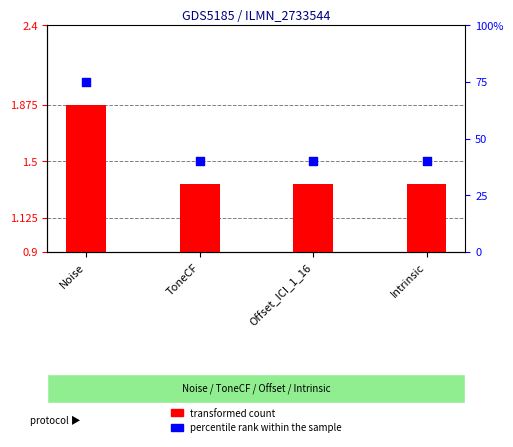

Which series has the largest total across all categories?

percentile rank within the sample